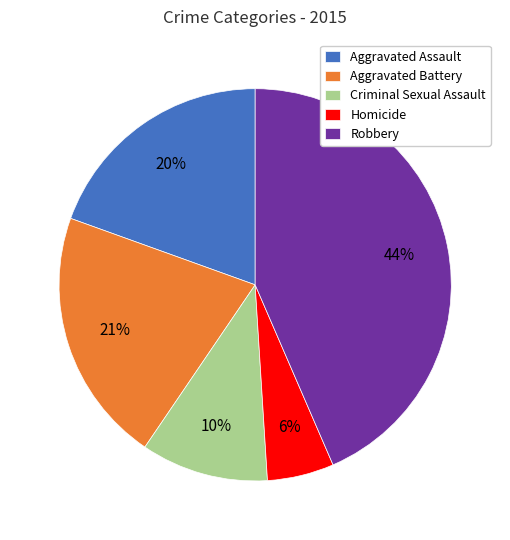

To the nearest percent, what is the combined percentage of Criminal Sexual Assault and Homicide?

16%